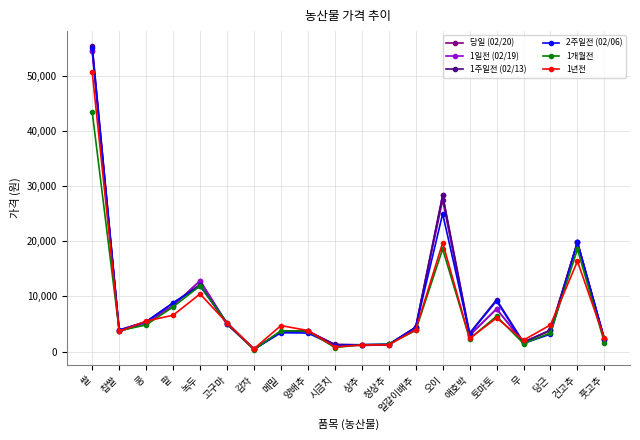

What is the label of the 17th point from the right?

팥